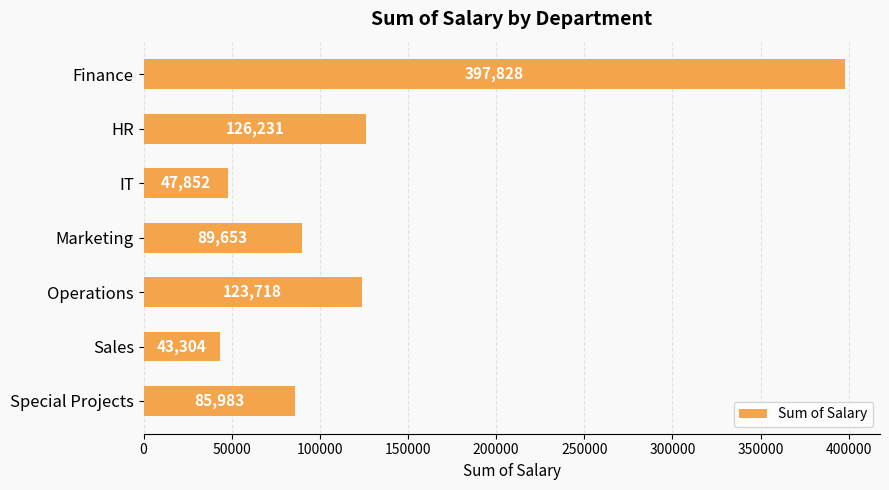

The value at Finance is 397828. True or false?

True